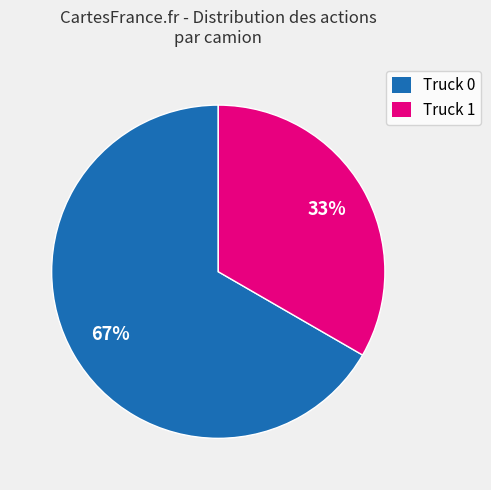

To the nearest percent, what percentage of the pie is Truck 0?

67%